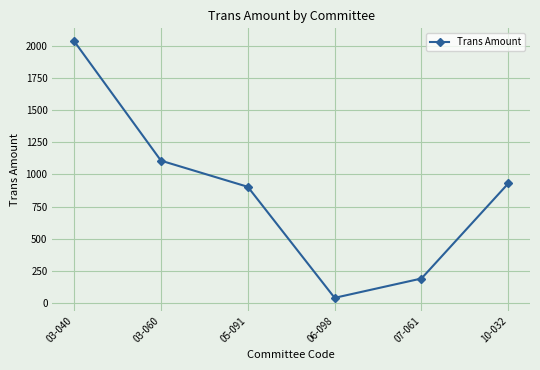

How many lines are shown in the chart?

1